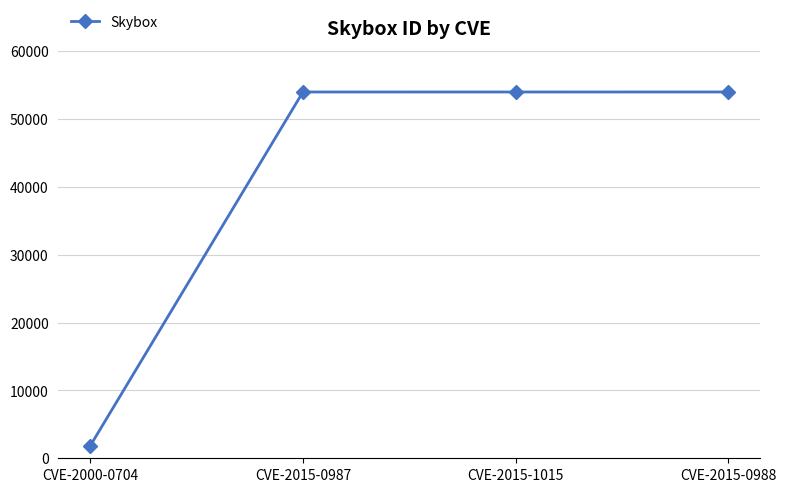

What position from the left is CVE-2015-0987?

2